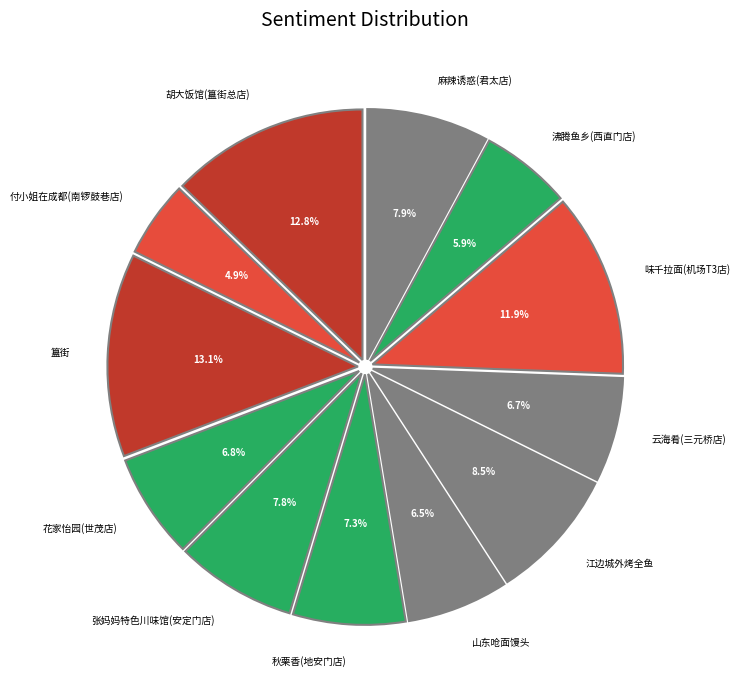

Do 胡大饭馆(簋街总店) and 山东呛面馒头 together represent more than half of the pie?

No